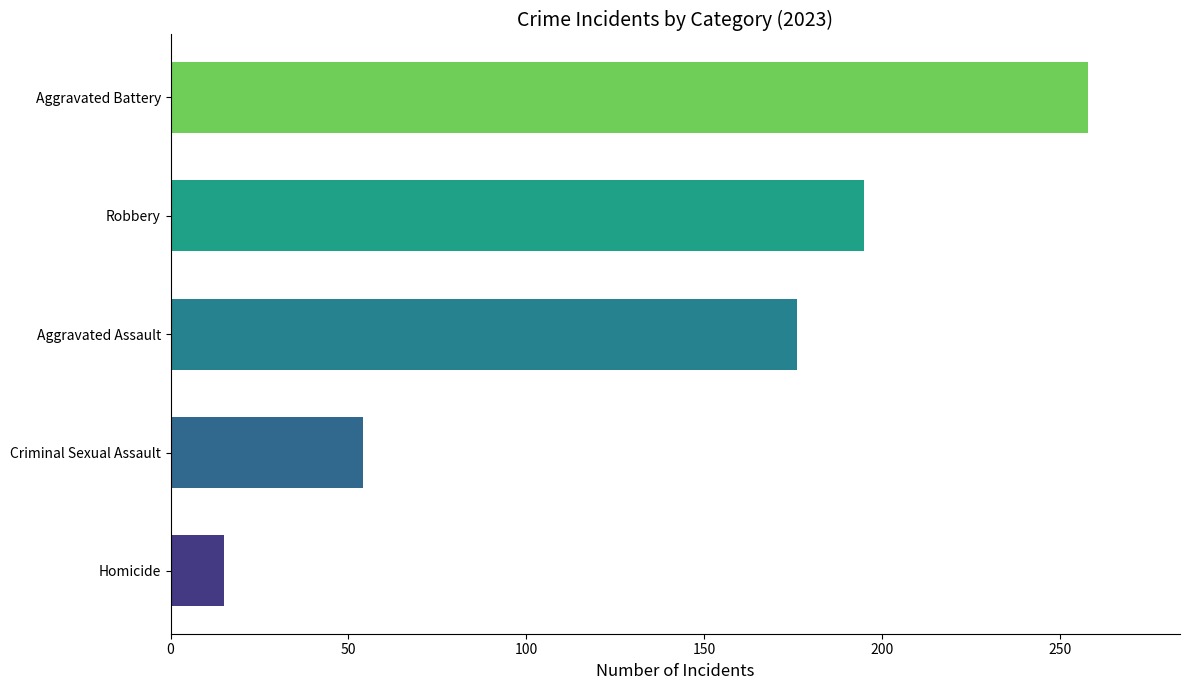

Reading bottom to top, extract all data points from this chart.

15	54	176	195	258